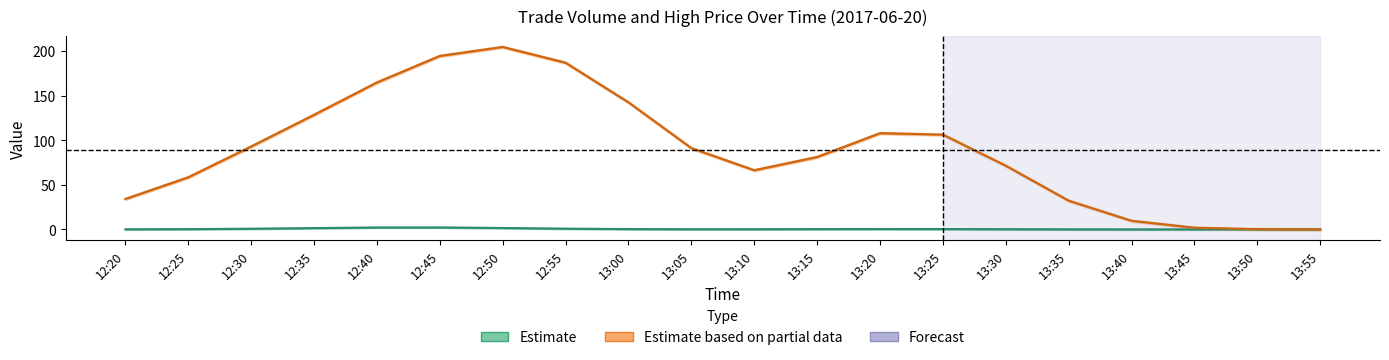

Rank the series by their average value, from lowest to highest.

Estimate (Volume norm.), Estimate based on partial data (High)